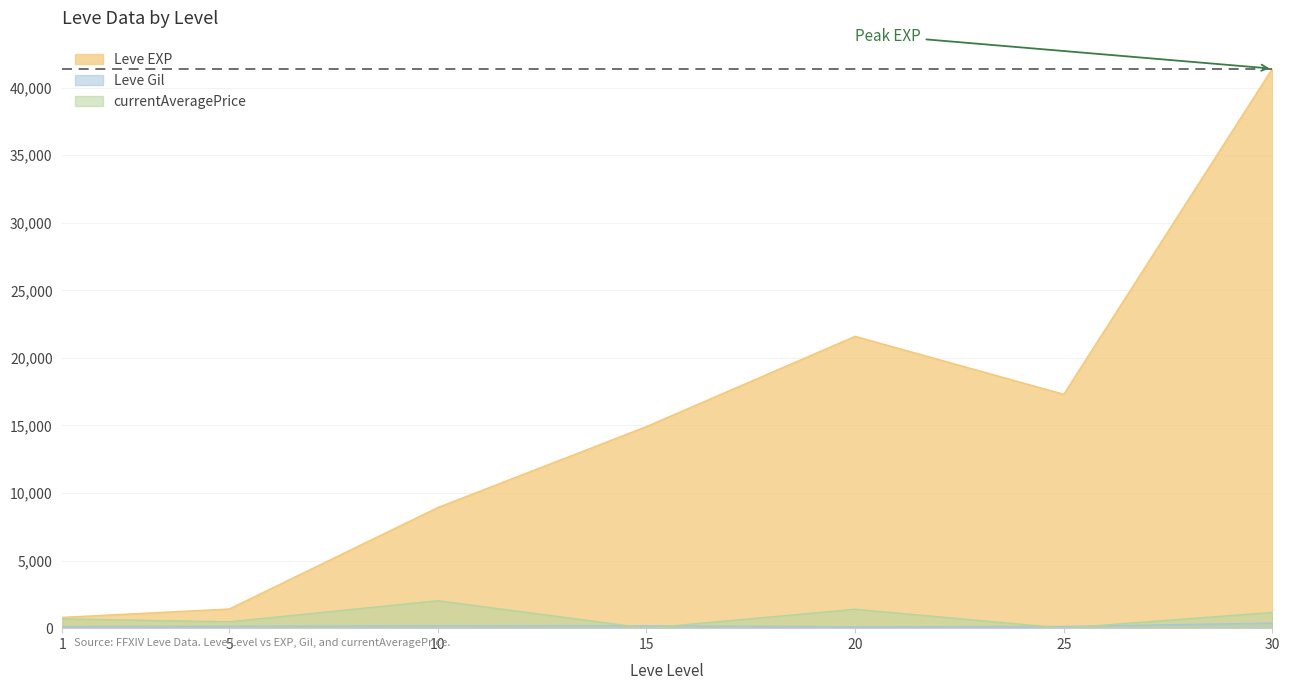

At which label is Leve Gil closest to 236?

15